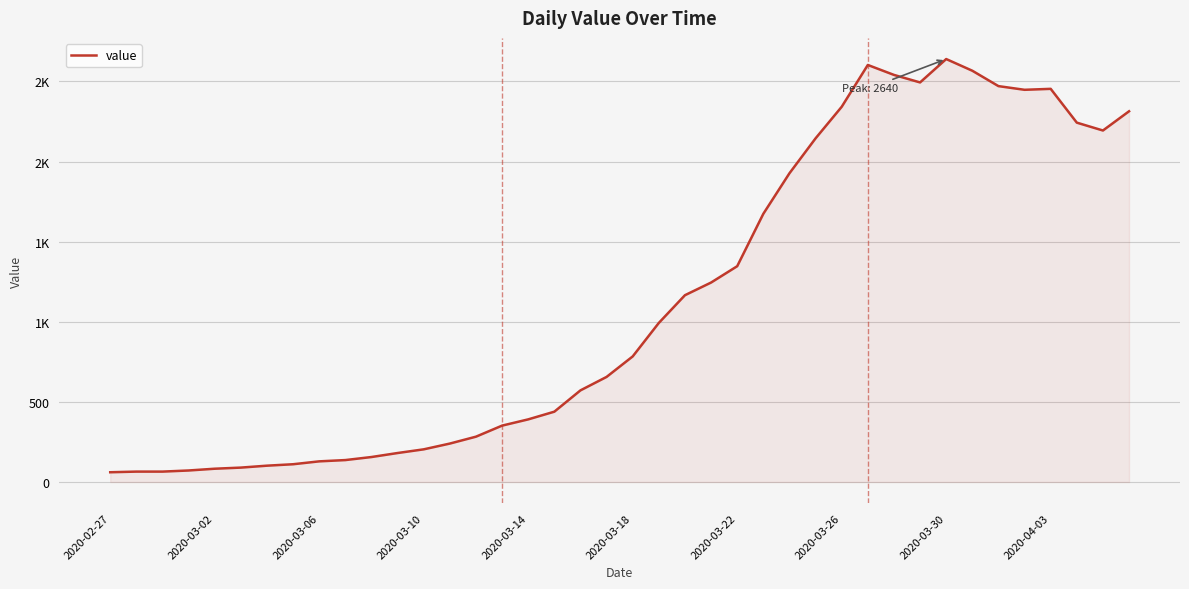

What is the sum of all values?

44981